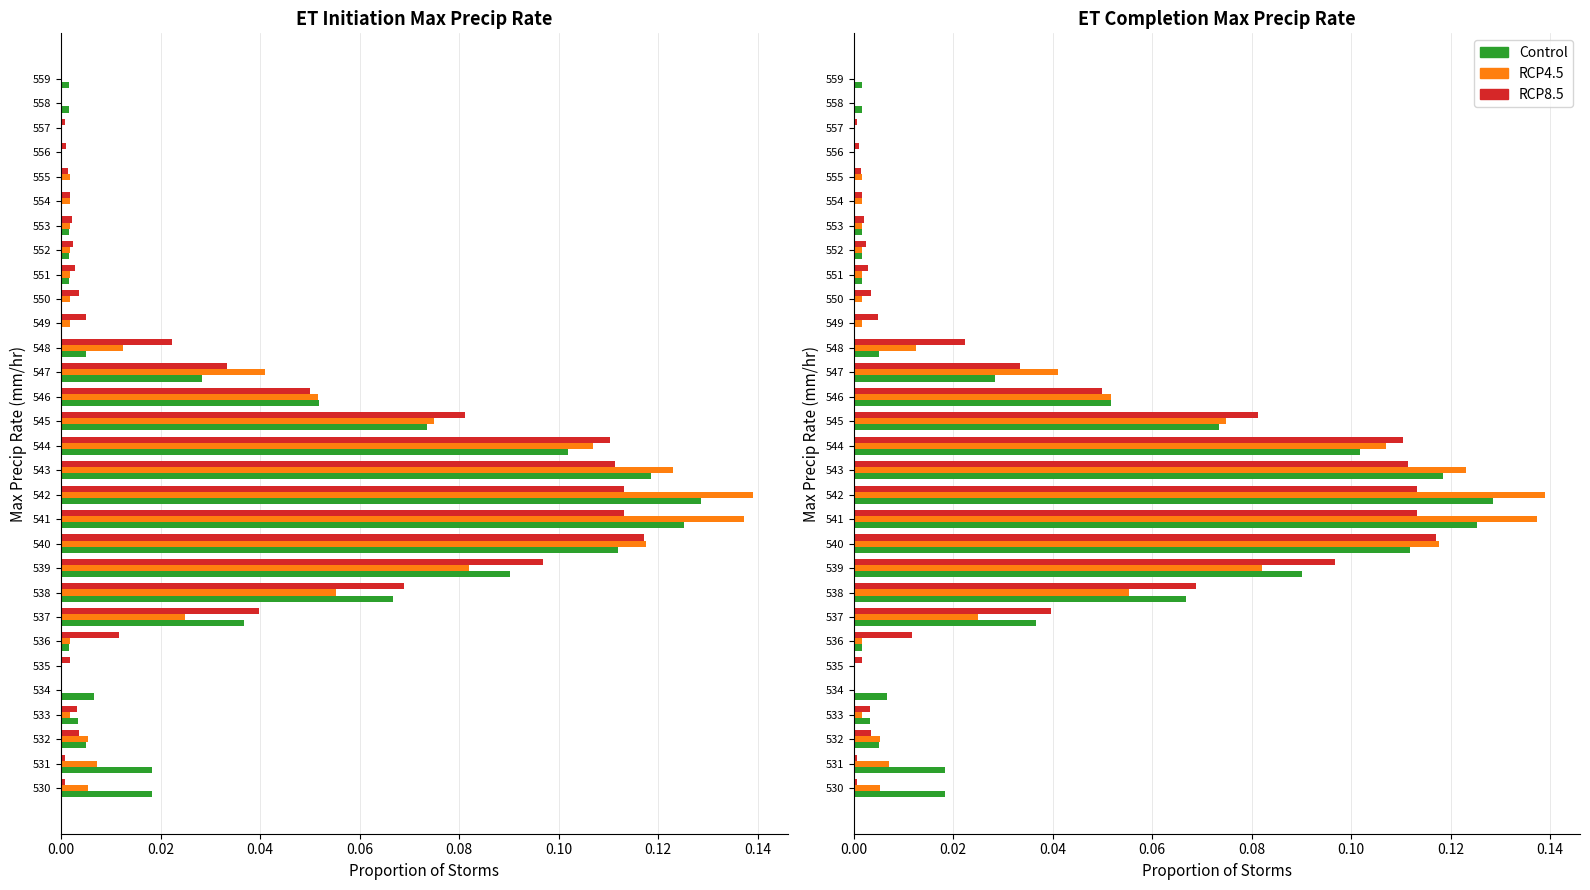

How many series are shown in this chart?

3